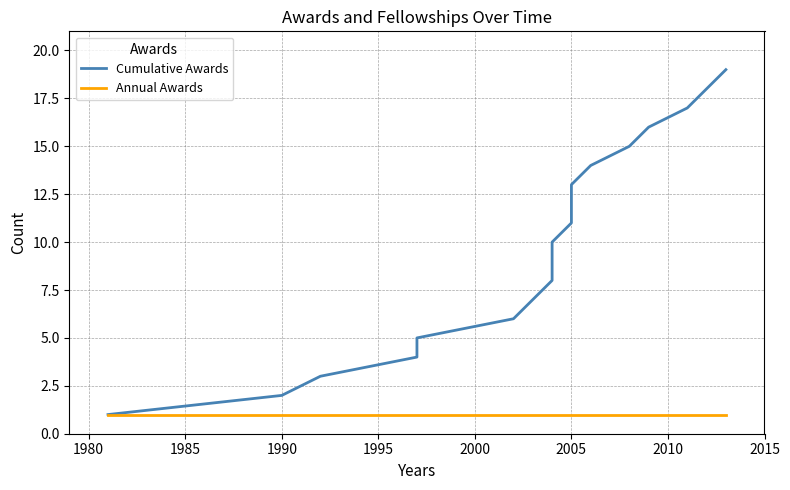

Does the chart have visible grid lines?

Yes